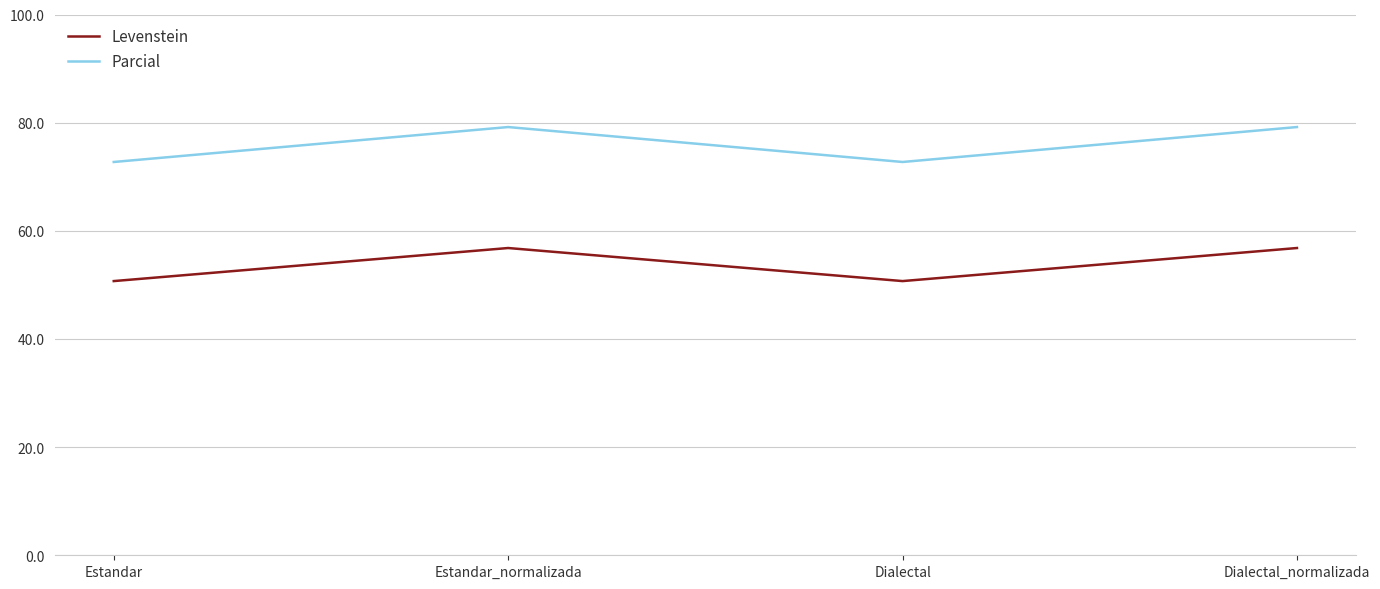

True or false: Parcial has a value of 38.2 at Estandar_normalizada.

False